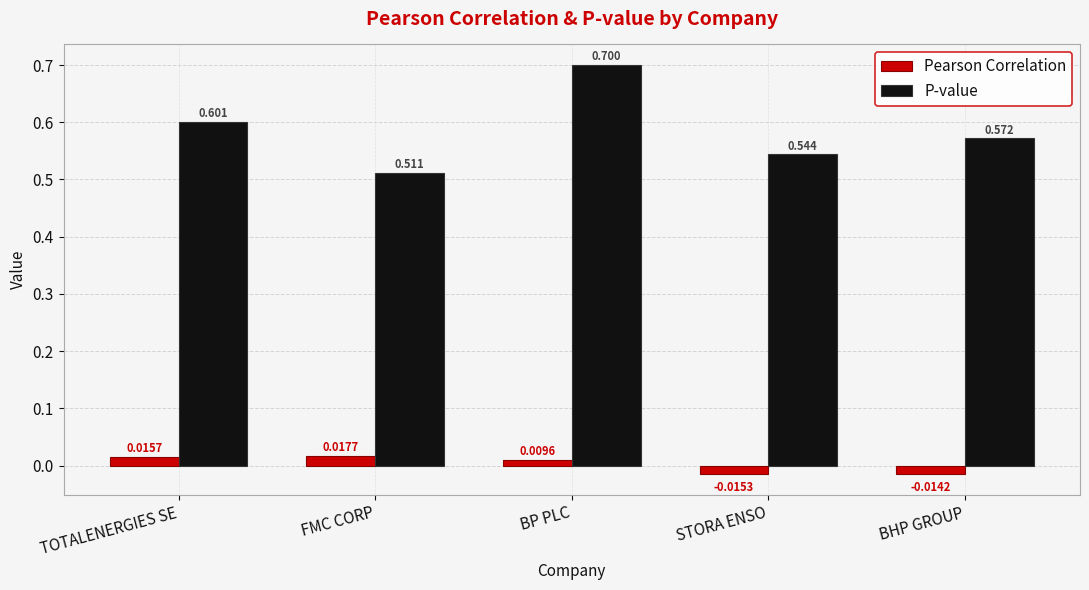

At which label does Pearson Correlation first exceed 0?

TOTALENERGIES SE